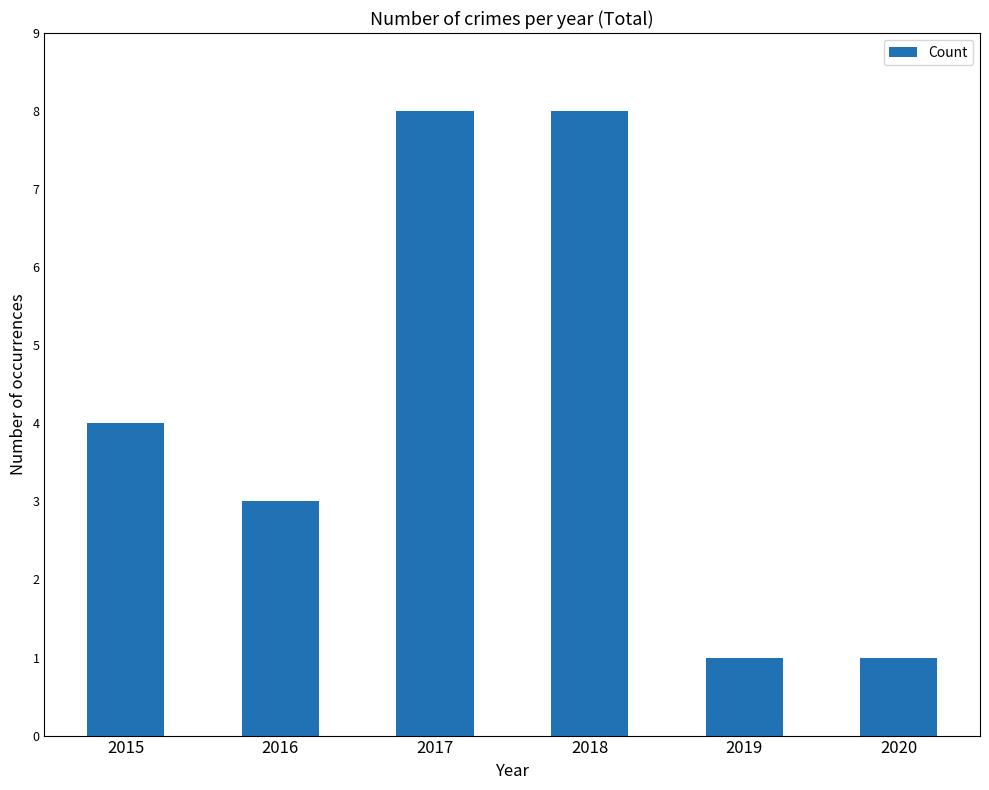

The value at 2020 is 1. True or false?

True